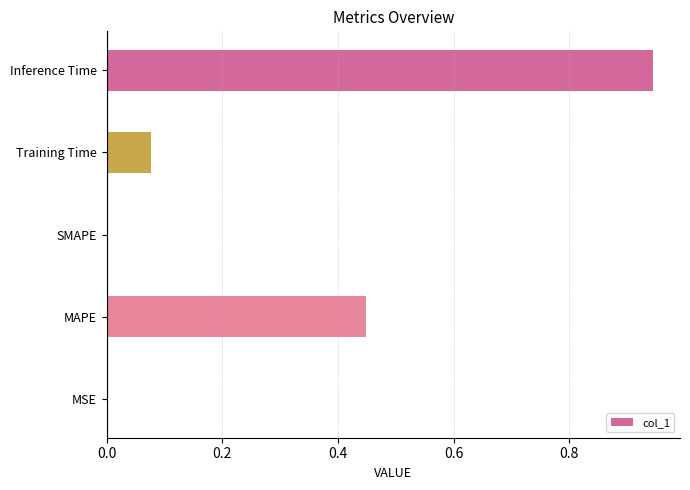

What is the sum of the values at MAPE and Training Time?

0.5